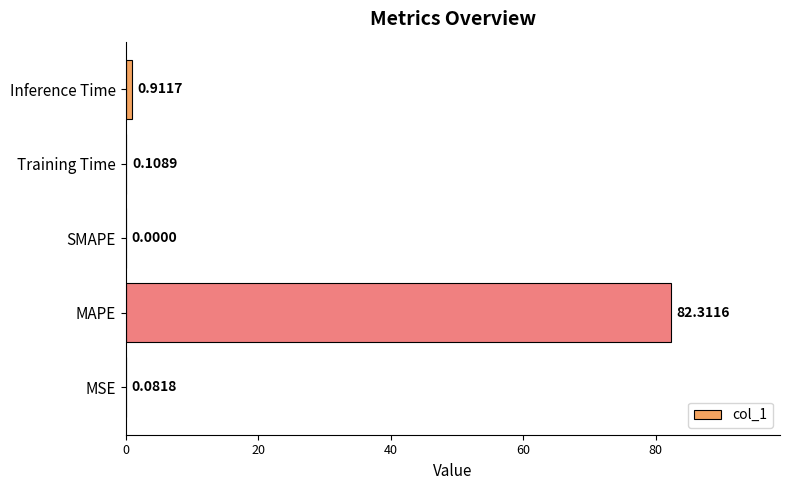

How many data points are above 0?

4